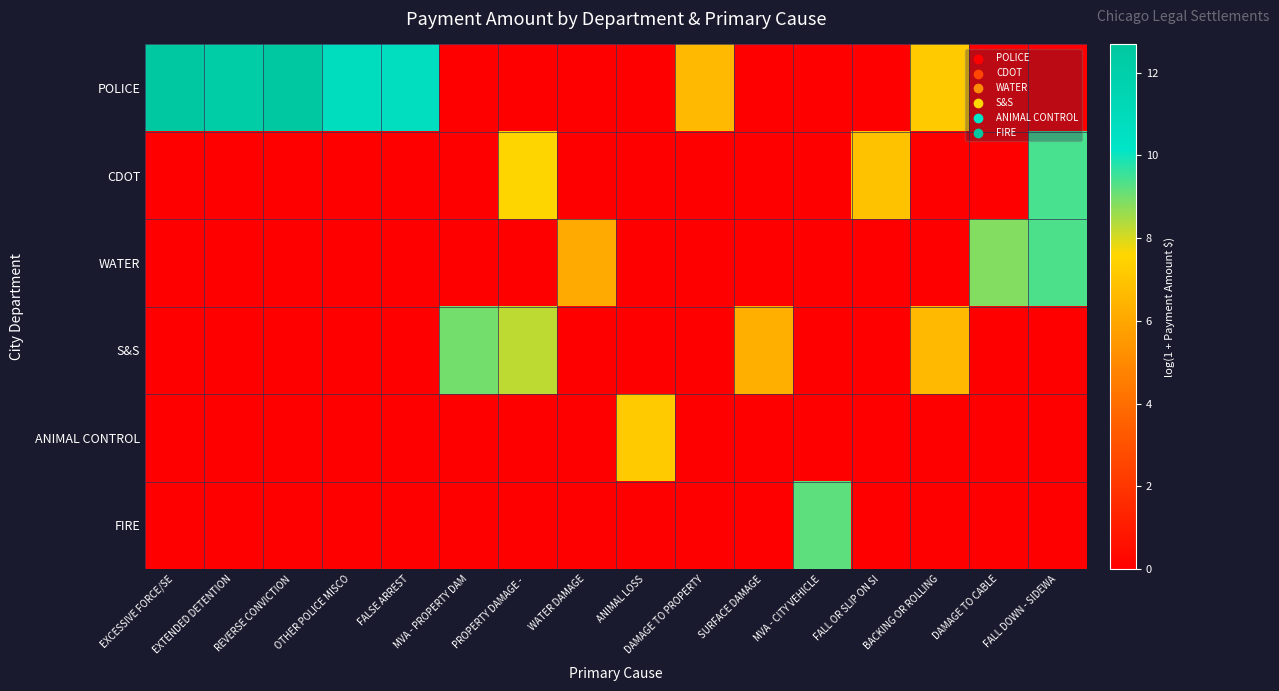

At FALSE ARREST, list the series in order from largest to smallest.

POLICE, CDOT, WATER, S&S, ANIMAL CONTROL, FIRE